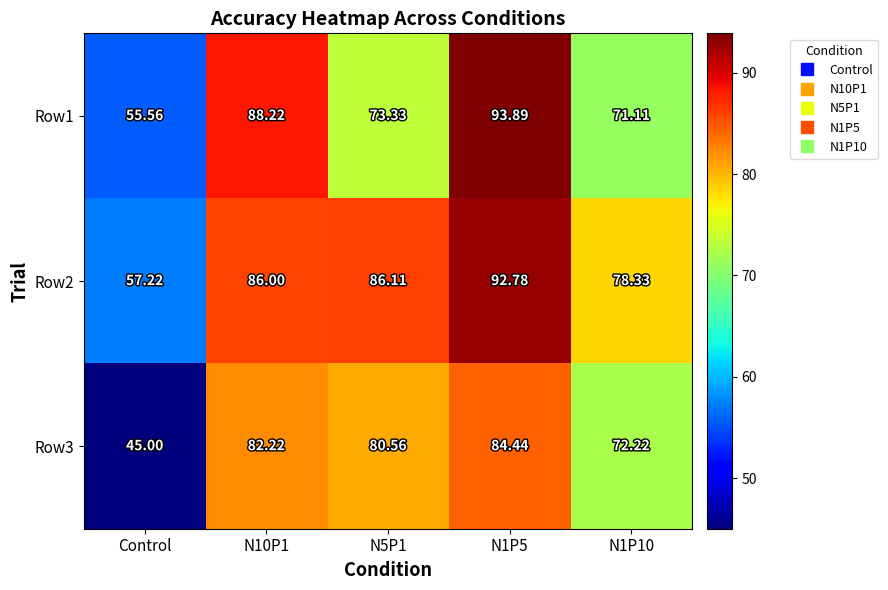

At which label does Row3 reach its minimum?

Control